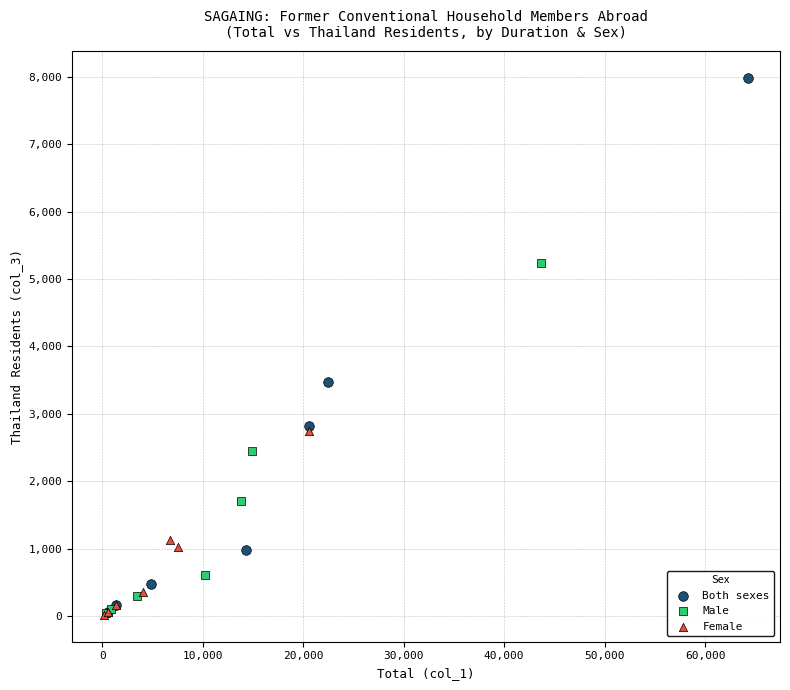

Which series has the largest Y range (max minus min)?

Both sexes